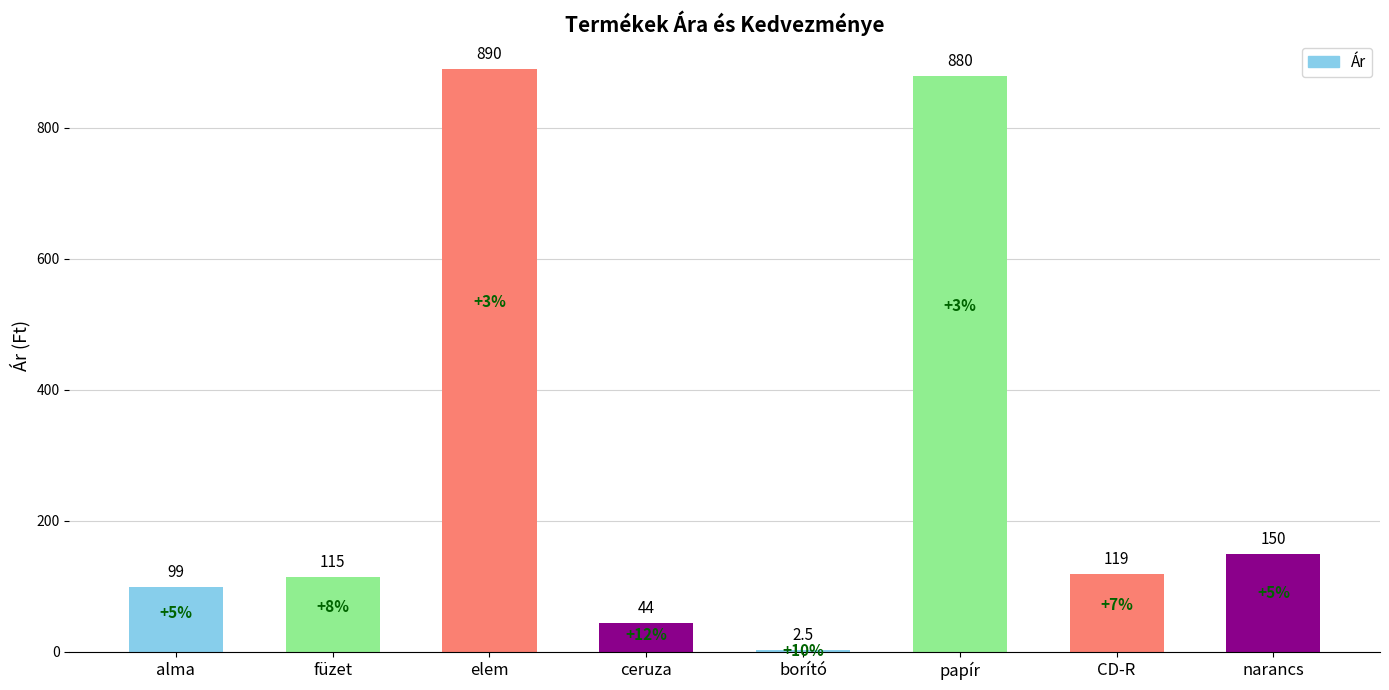

Are the bars grouped side by side (vs. stacked)?

No